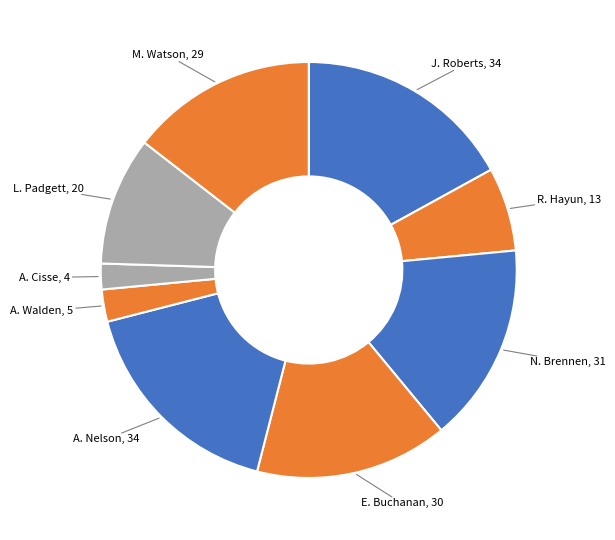

To the nearest percent, what is the average slice percentage?

11%